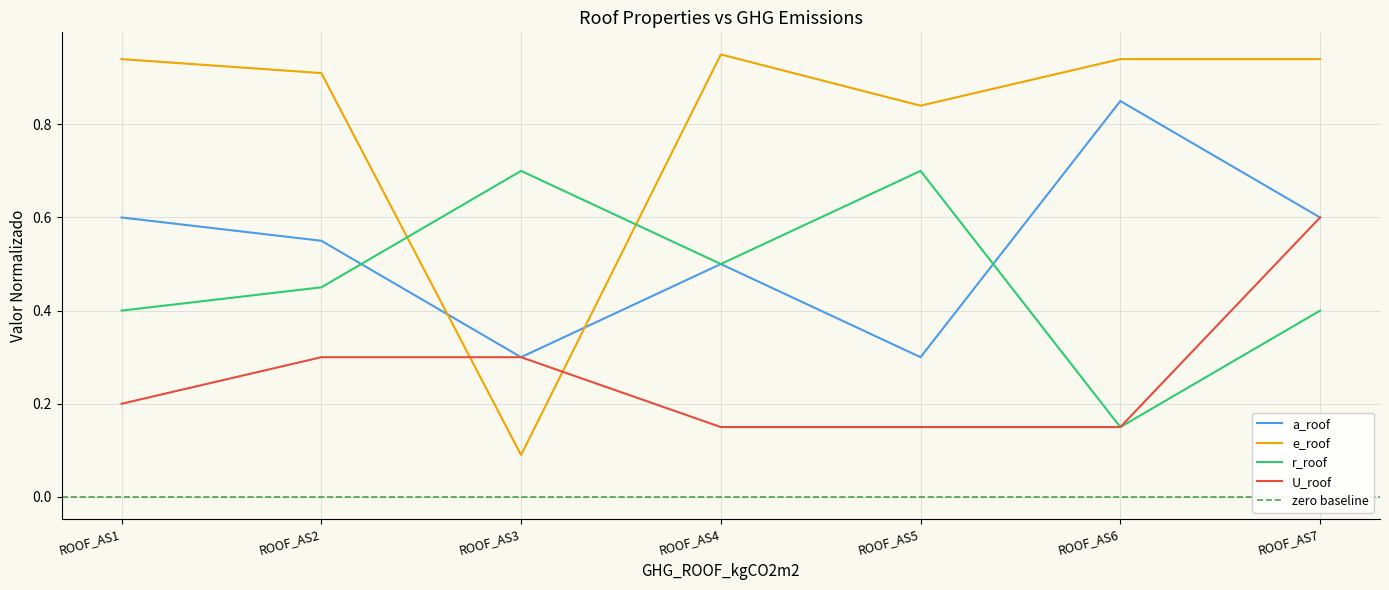

Which has a higher value, ROOF_AS7 or ROOF_AS6?

ROOF_AS6